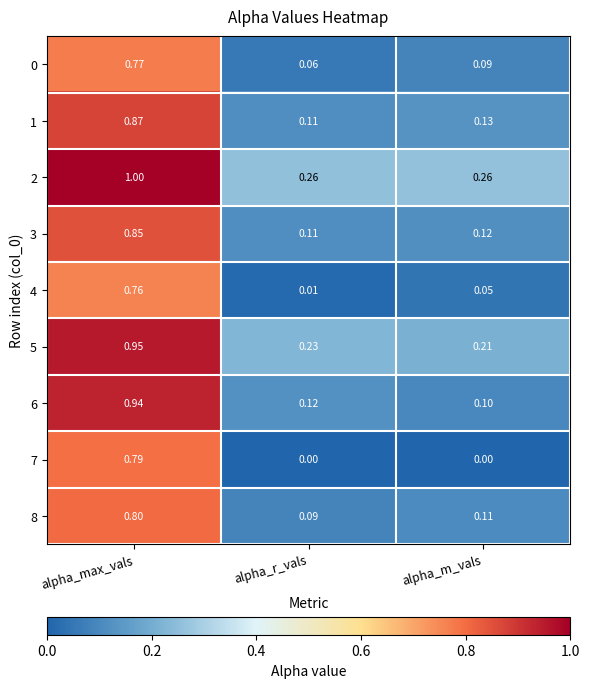

At which label is 1 closest to 0?

alpha_r_vals